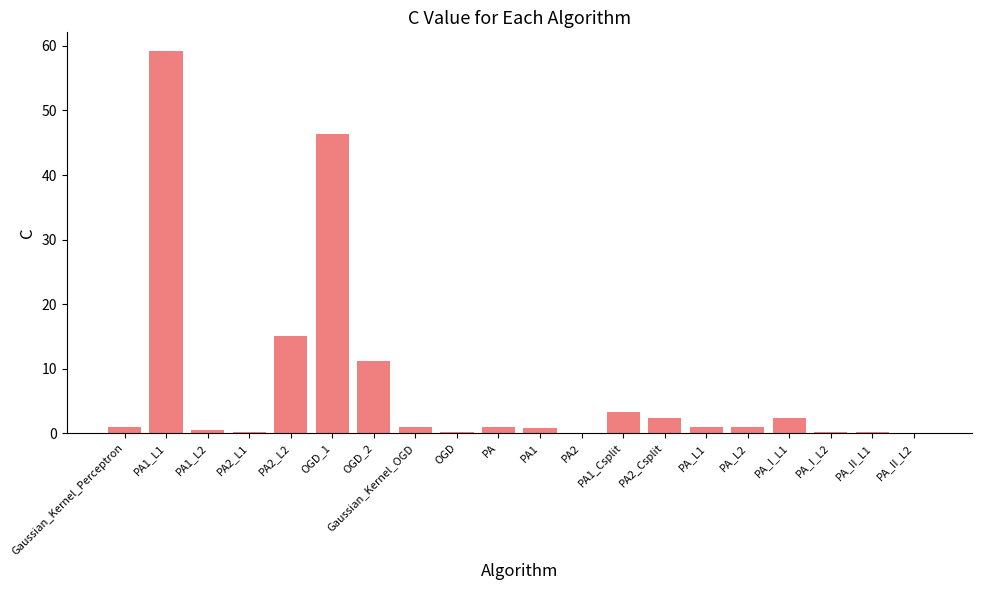

What is the maximum value shown in the chart?

59.1